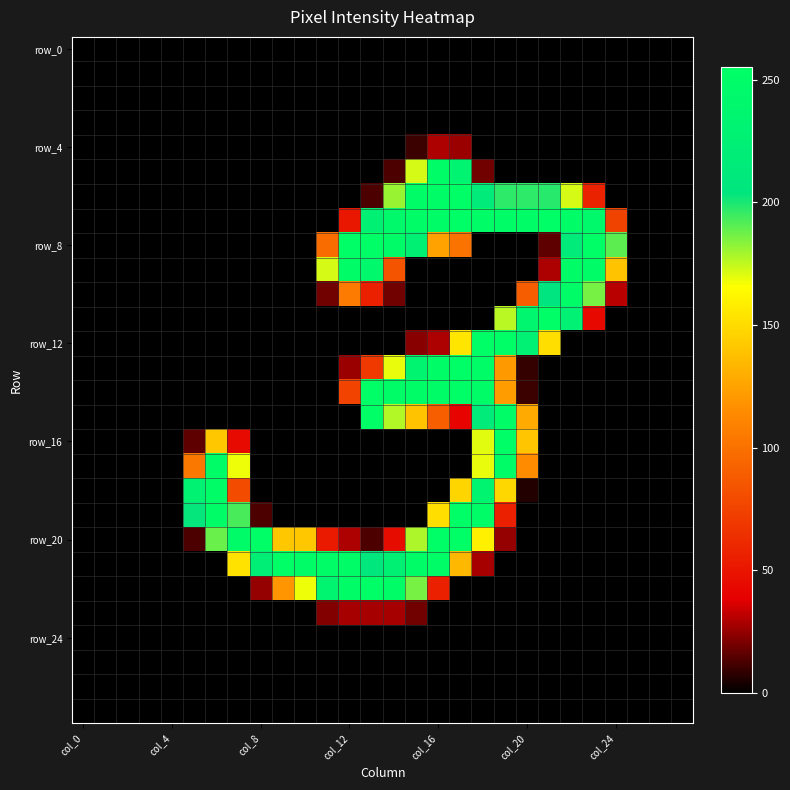

At how many categories does at least one series exceed 180?

20